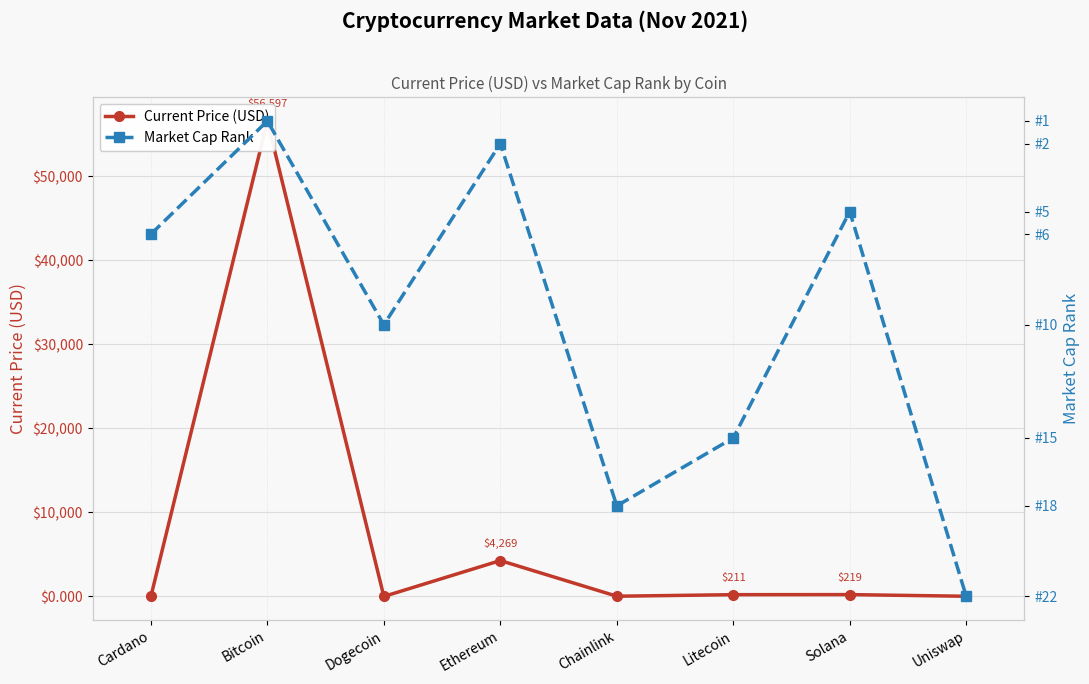

True or false: Market Cap Rank and Current Price (USD) cross at least once.

True